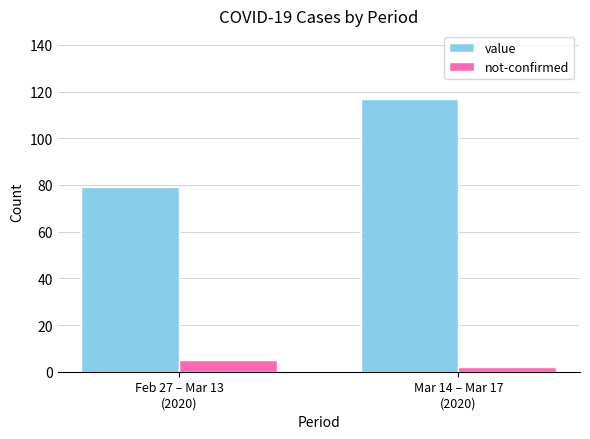

List the series in order of their overall mean, highest first.

value, not-confirmed